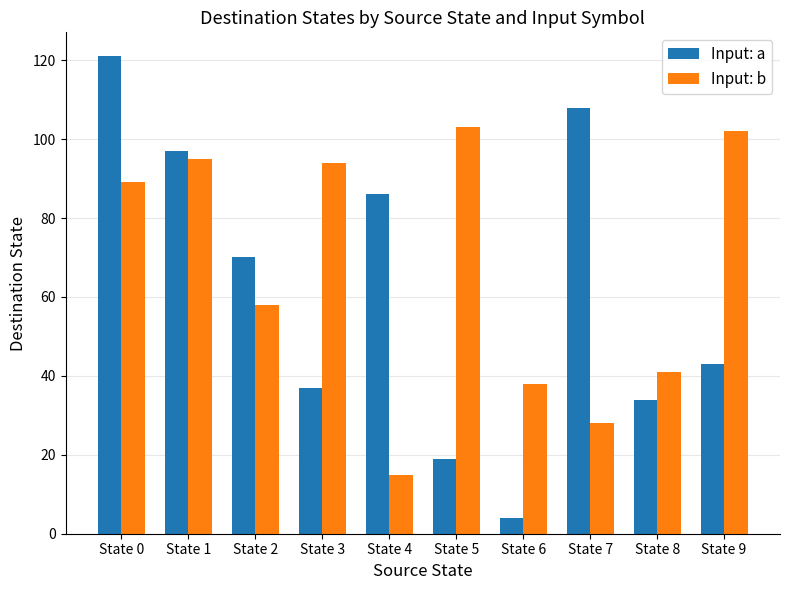

Where does the Input: a series first go above 70?

State 0